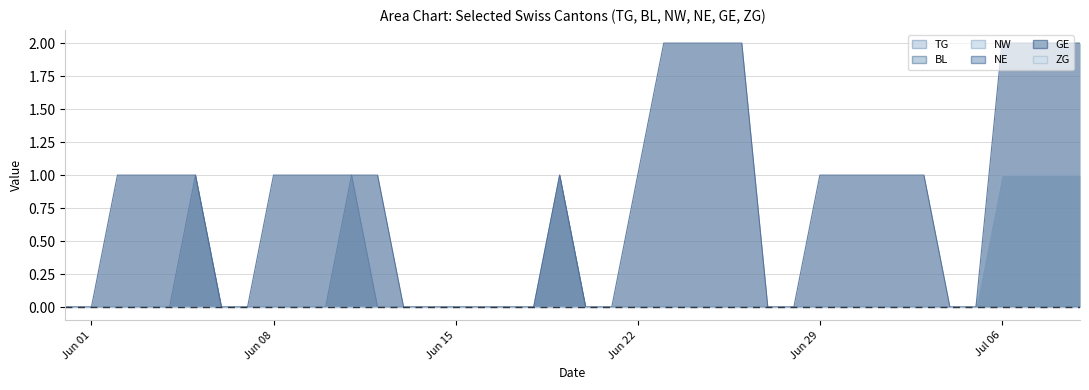

What is the maximum value shown in the chart?

2